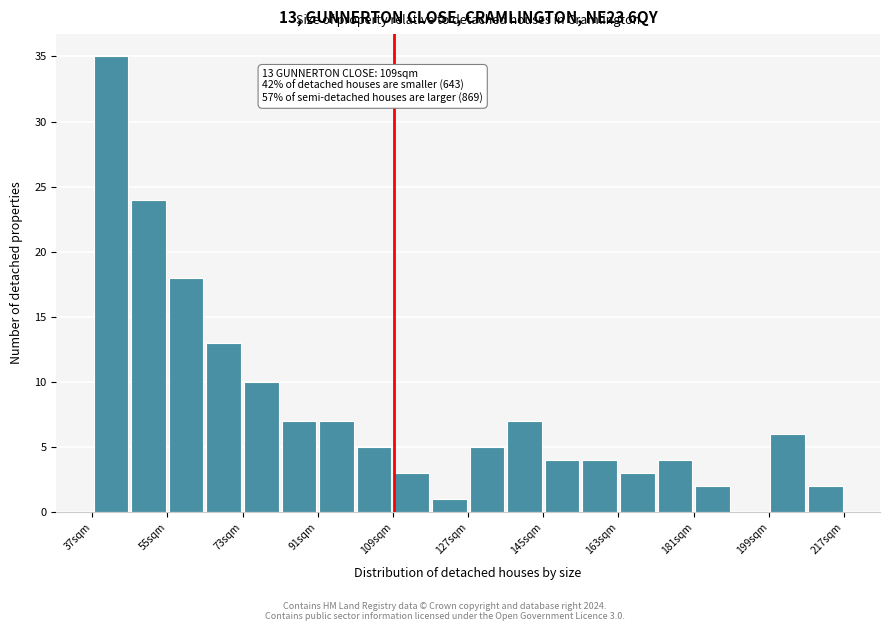

Which range on the x-axis has the tallest bar?

36 to 46